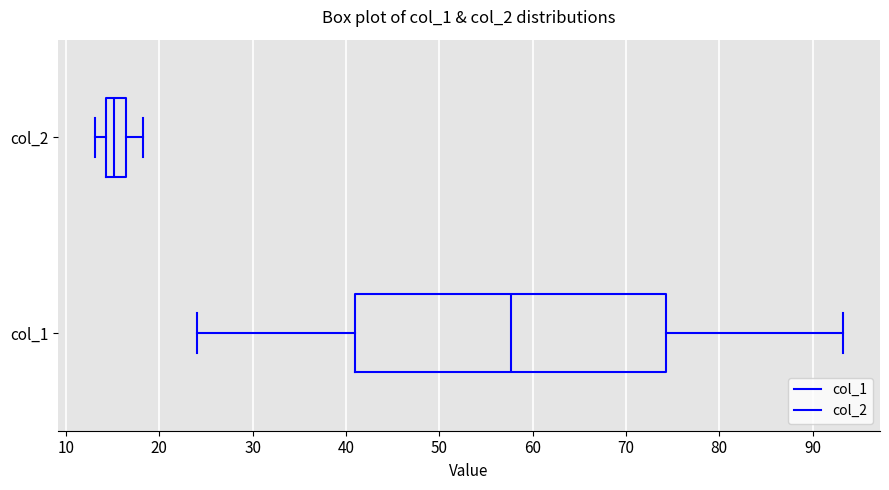

Reading bottom to top, transcribe this box plot: for each box, give where its median line is, the range the box spans, and where its two whiskers end, as read against the x-axis. The values are not printed on the chart, so give them approximately, as read against the axis.

col_1: median 58, box 41 to 74, whiskers 24 to 93
col_2: median 15, box 14 to 16, whiskers 13 to 18